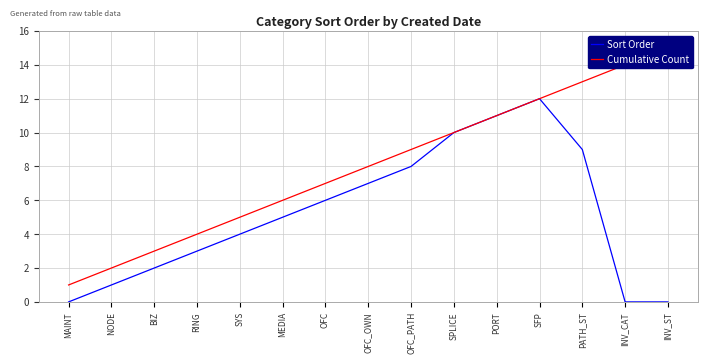

Is it true that Sort Order equals 16 at PORT?

False